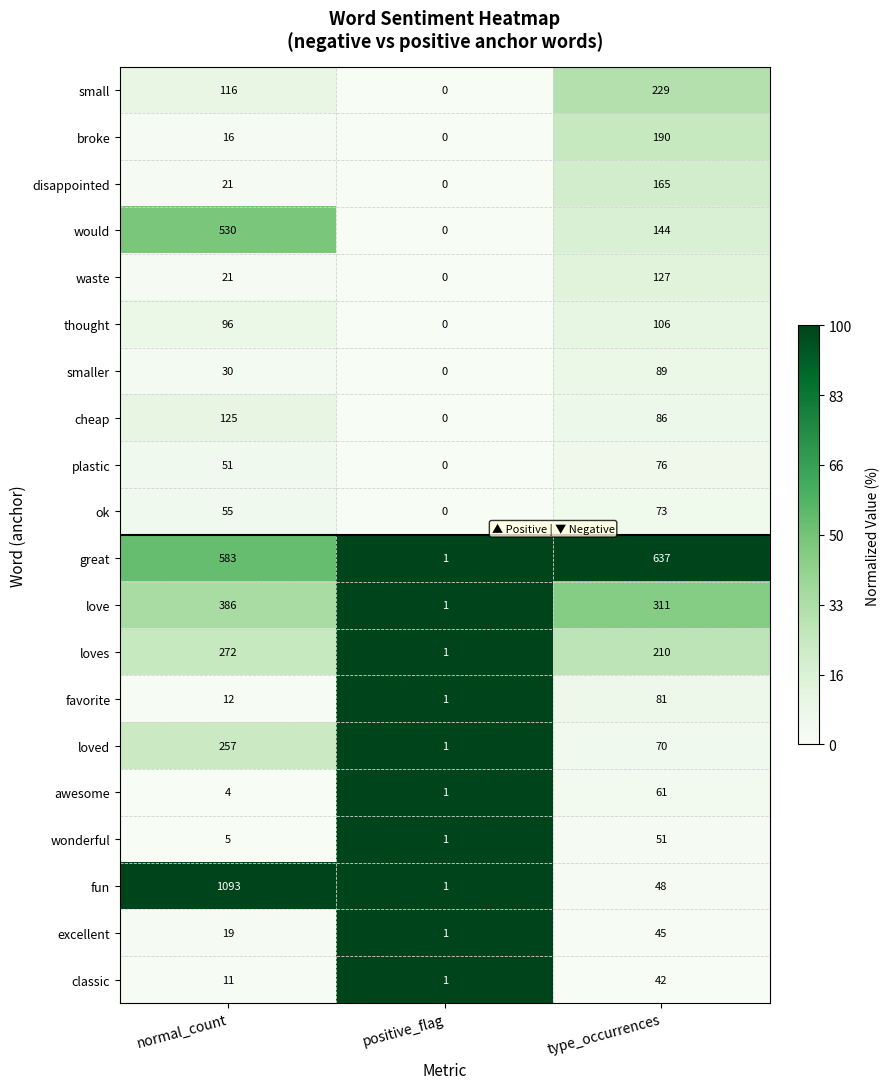

Rank the series by their maximum value, from highest to lowest.

fun, great, would, love, loves, loved, small, broke, disappointed, waste, cheap, thought, smaller, favorite, plastic, ok, awesome, wonderful, excellent, classic